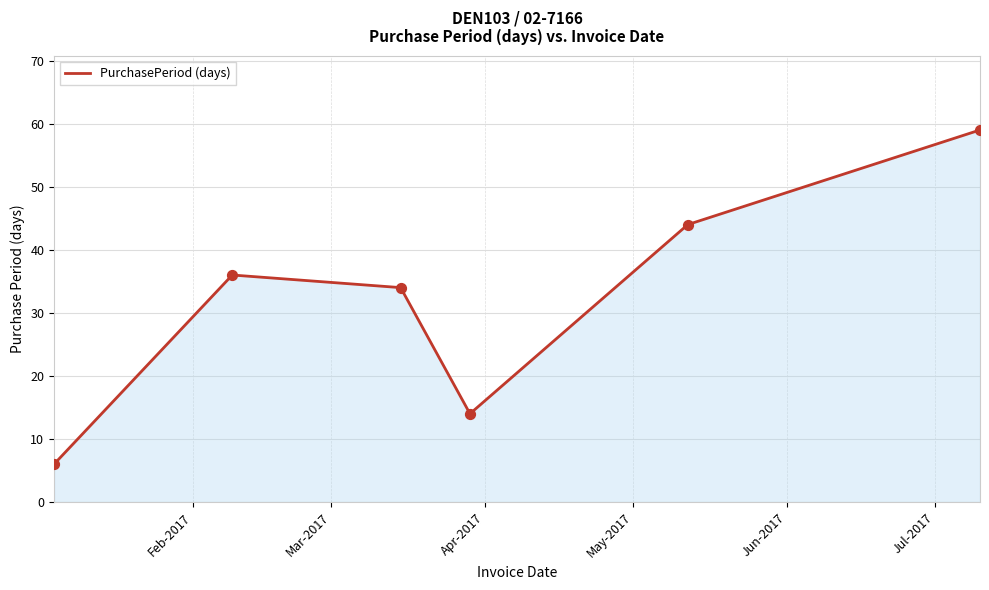

What is the sum of all values?

193